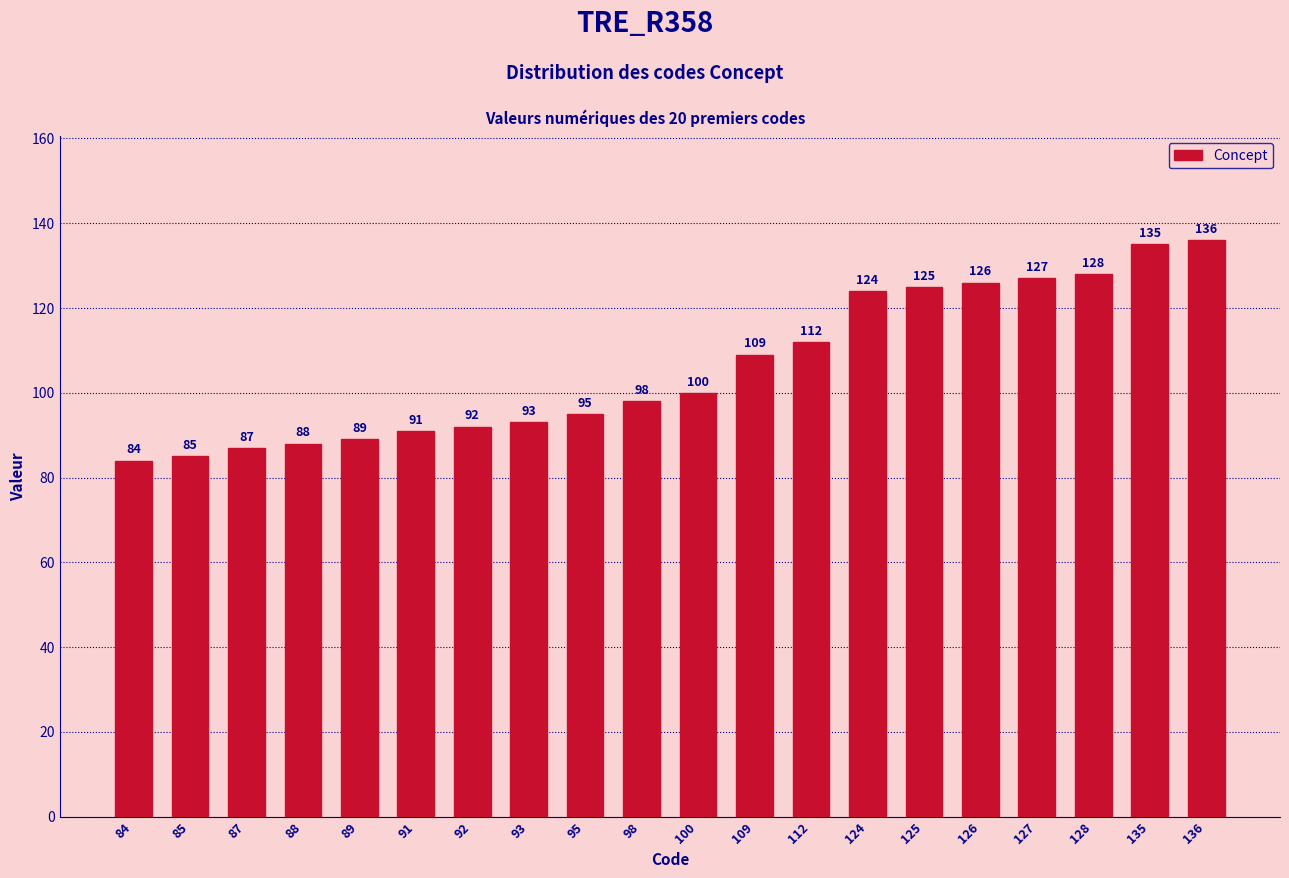

Where is the data nearest to the value 110?

109